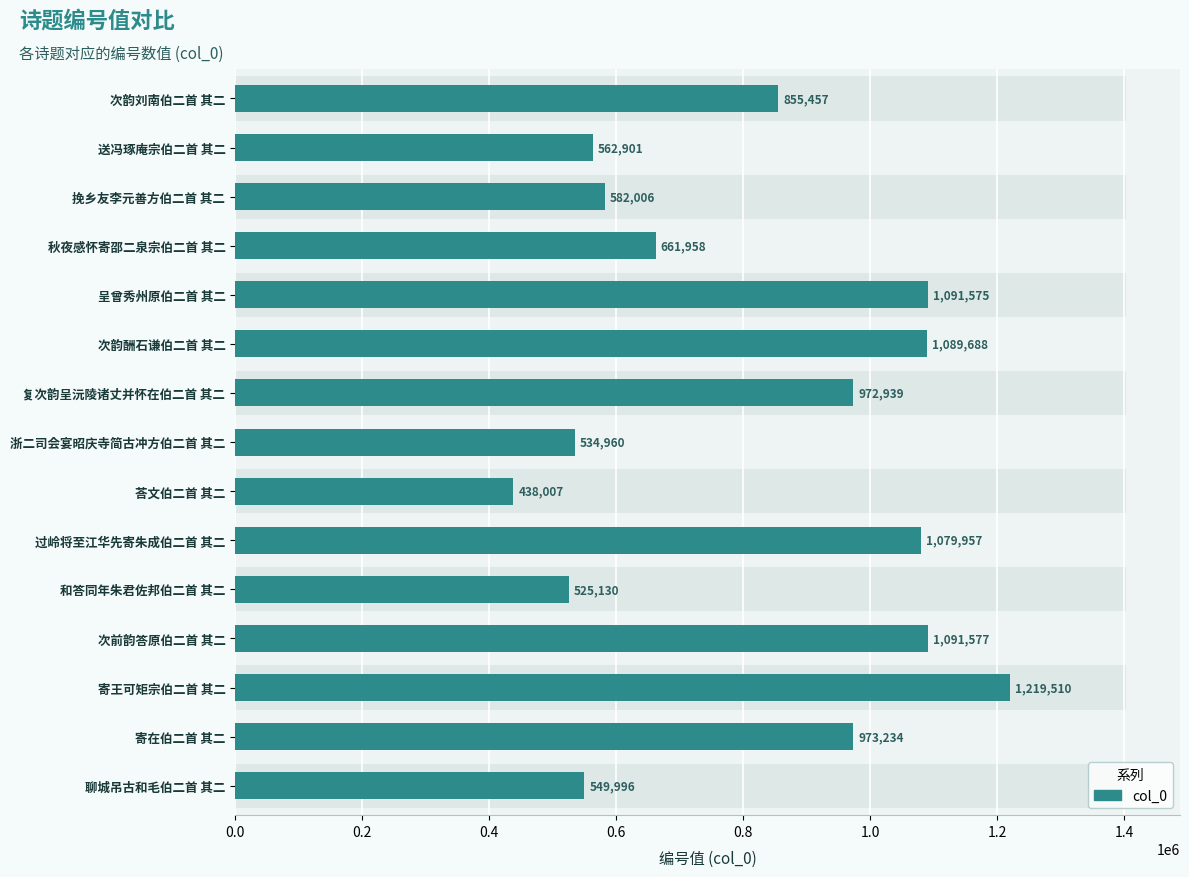

The chart shows a value of 601304 at 次前韵答原伯二首 其二. True or false?

False